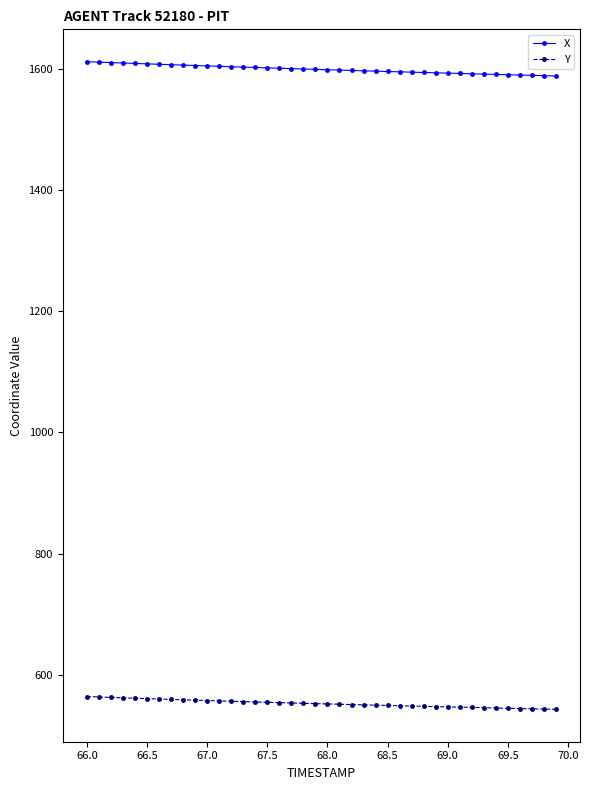

What is the value of the X point at the 12th from the left?

1603.9